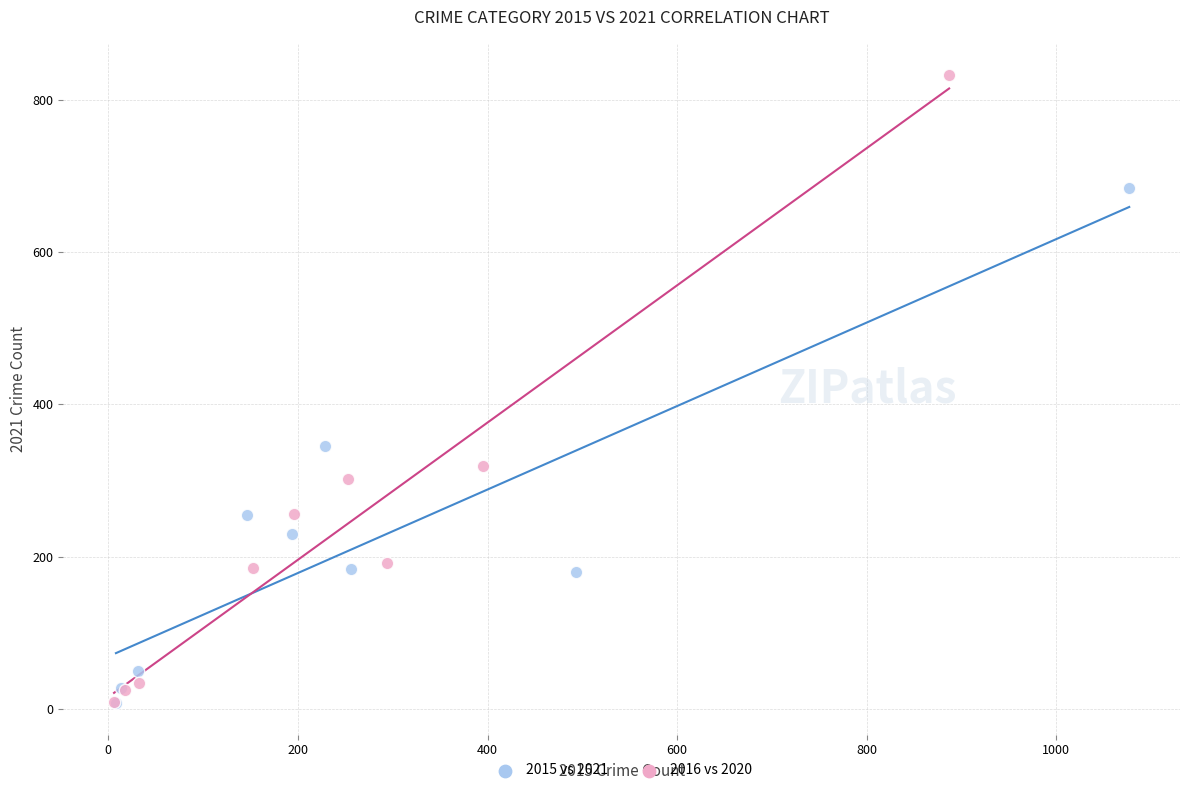

What are all the series names shown in the legend?

2015 vs 2021, 2016 vs 2020